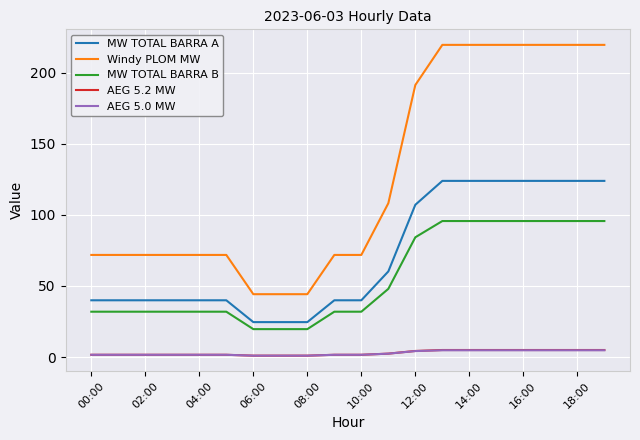

What is the minimum value for AEG 5.0 MW?

1.0